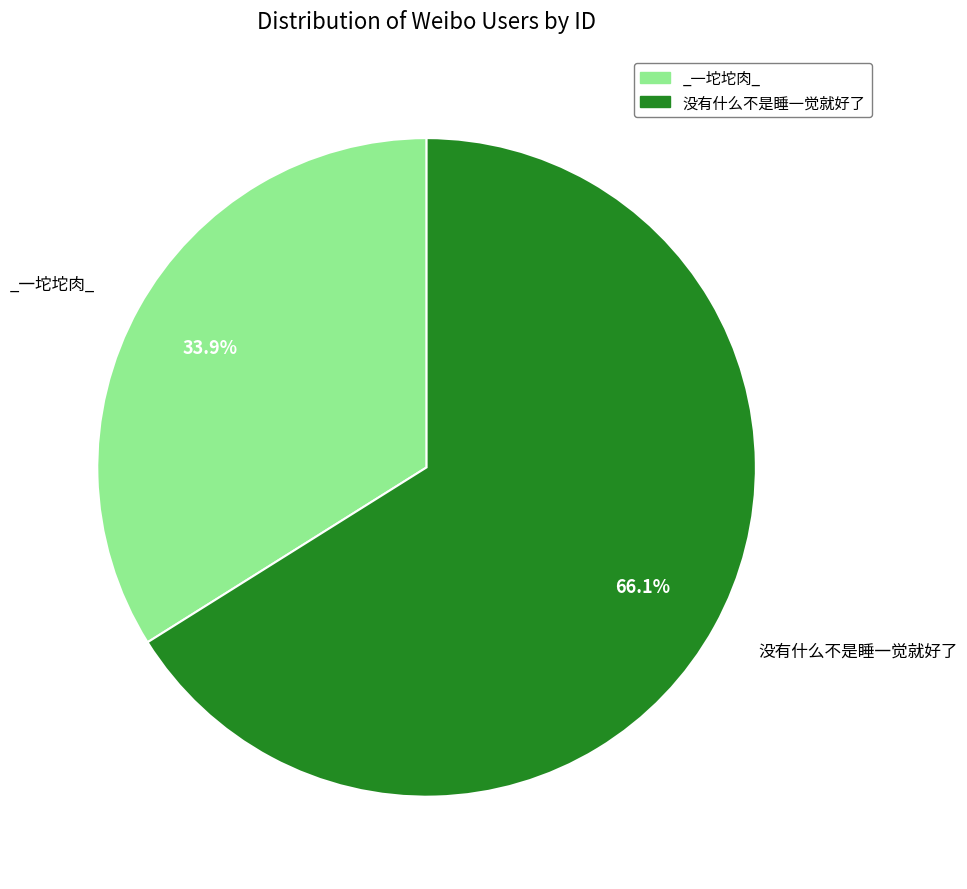

What is the largest slice in the pie chart?

没有什么不是睡一觉就好了